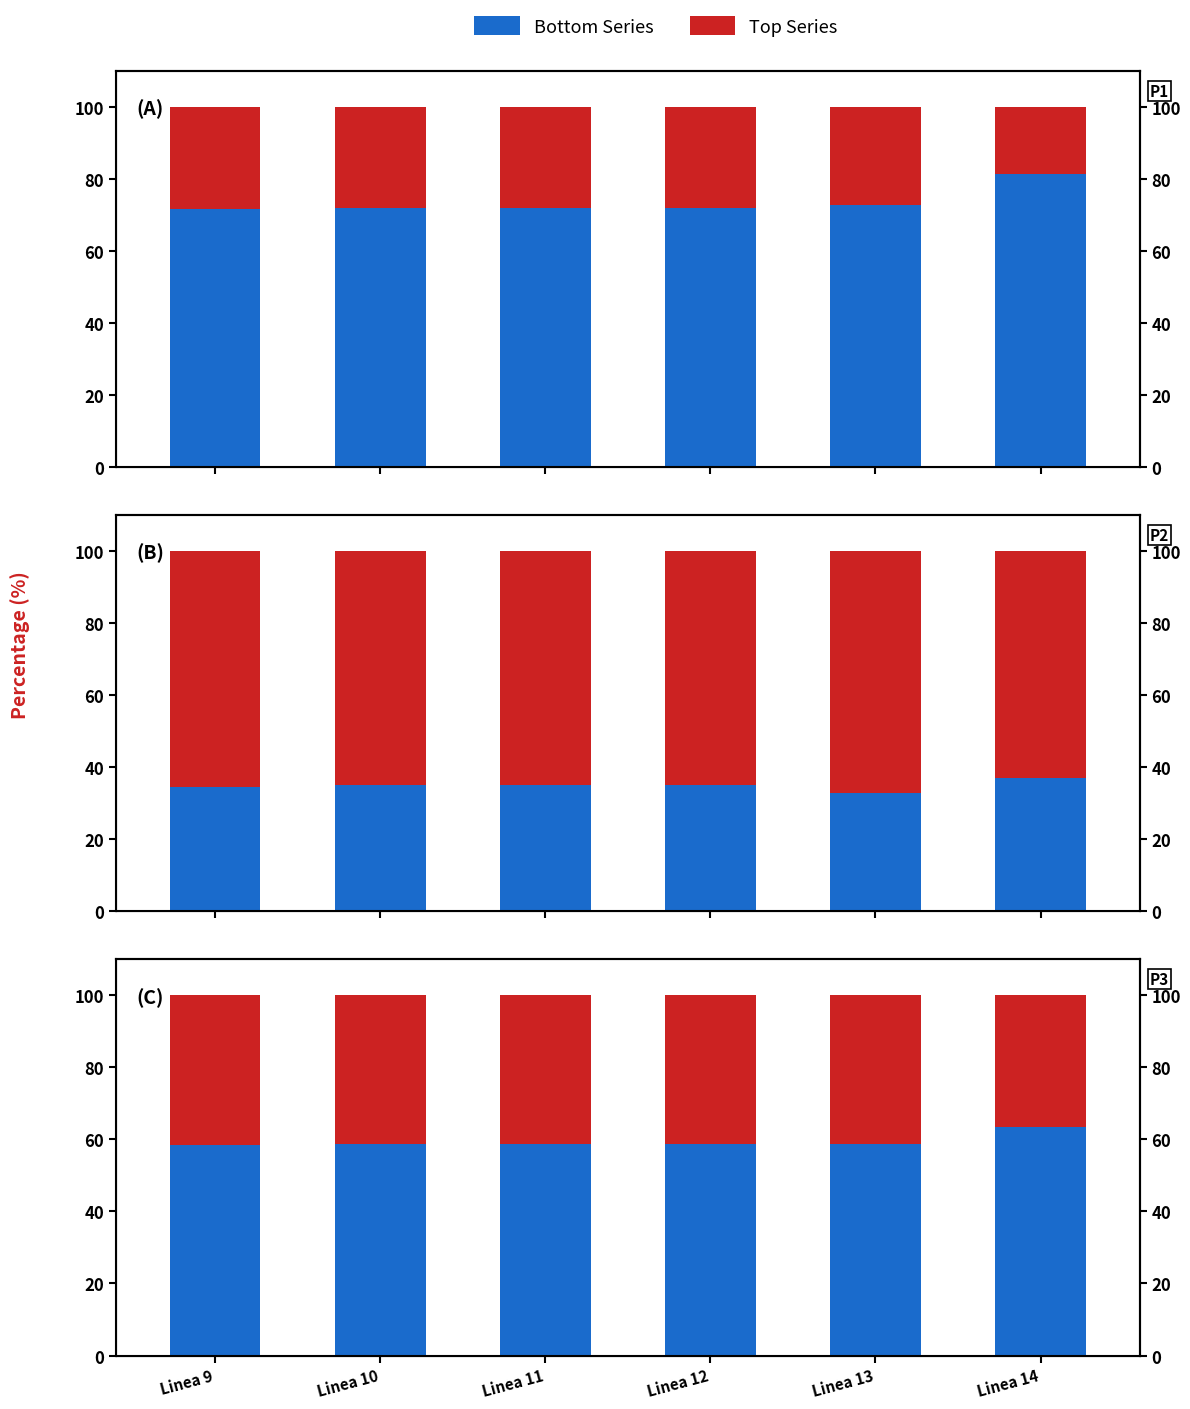

Is it true that Velocidad Comercial equals 13.6 at Linea 12?

False